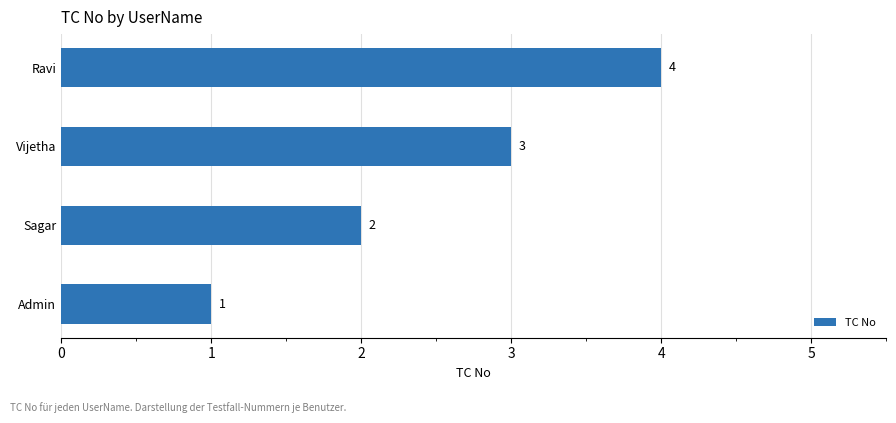

What is the sum of all values?

10